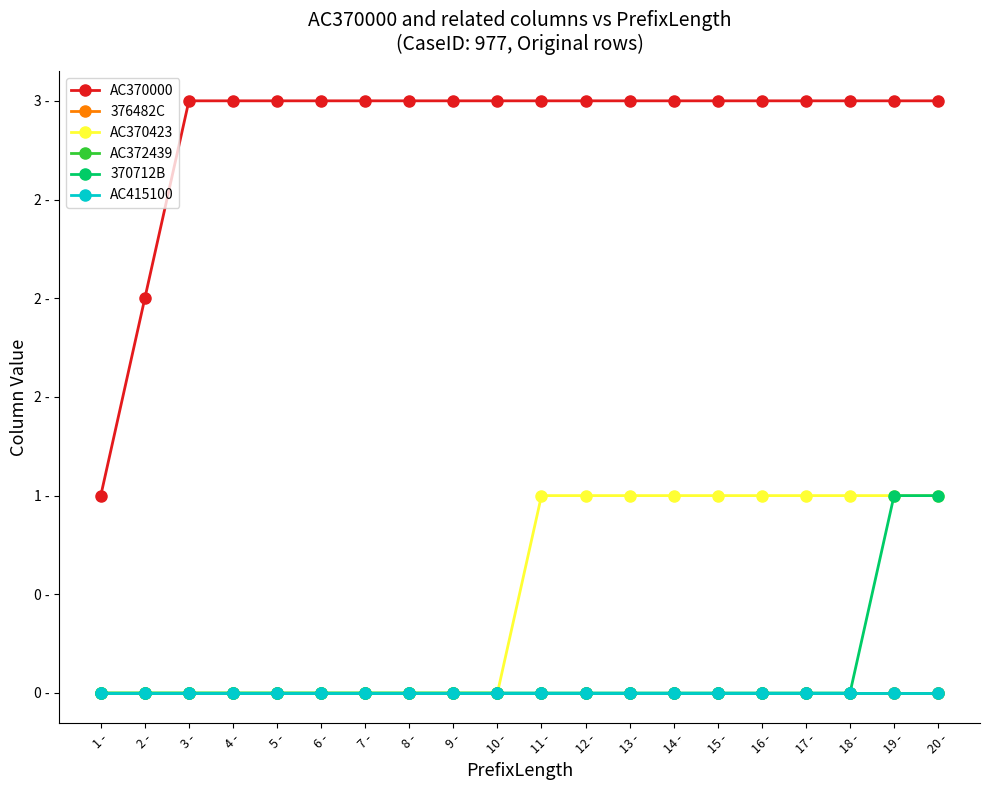

True or false: AC372439 and AC370423 intersect in this chart.

False